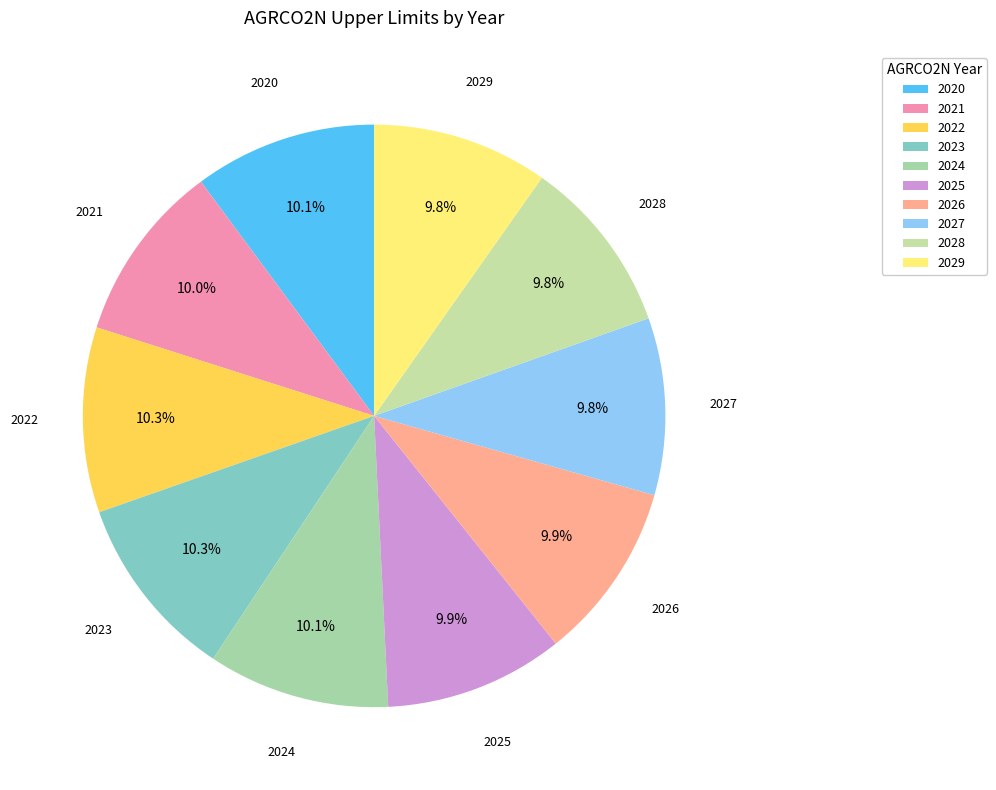

What is the ratio of the value at 2020 to the value at 2021?

1.0